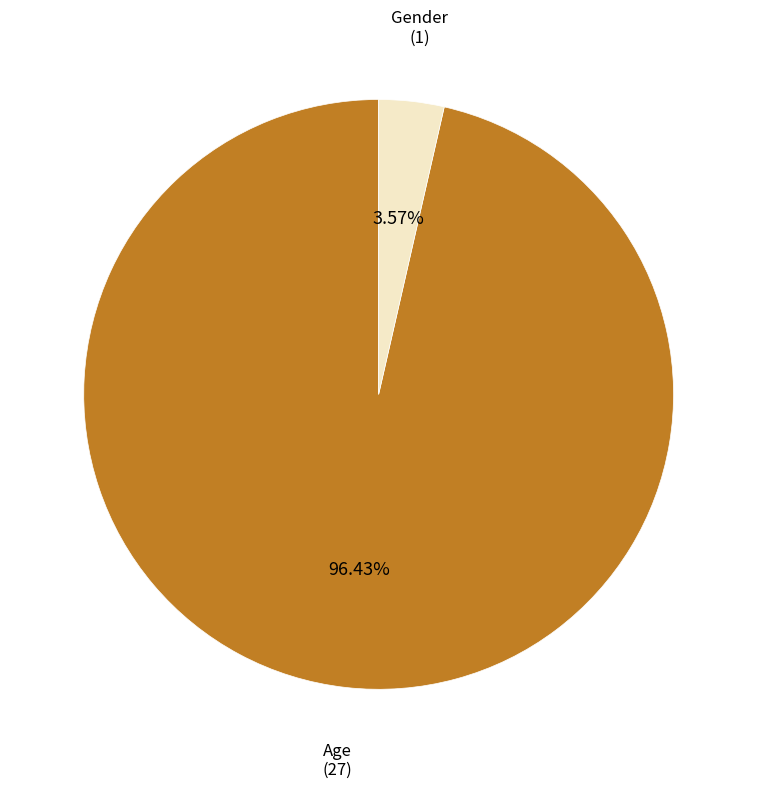

How many slices are in this pie chart?

2